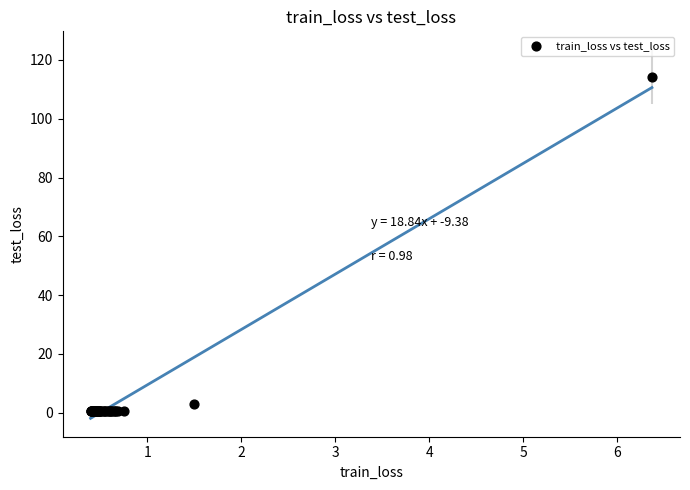

What Y value in the scatter plot is closest to 57?

2.8